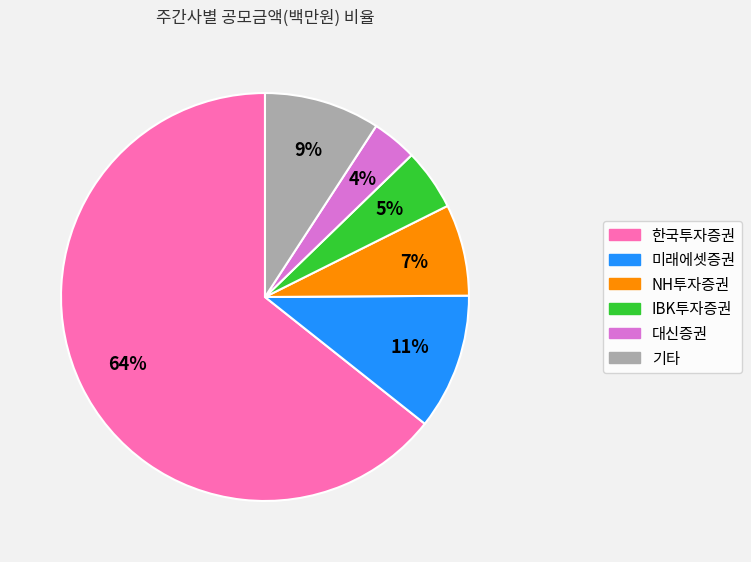

How many segments does this pie chart have?

6